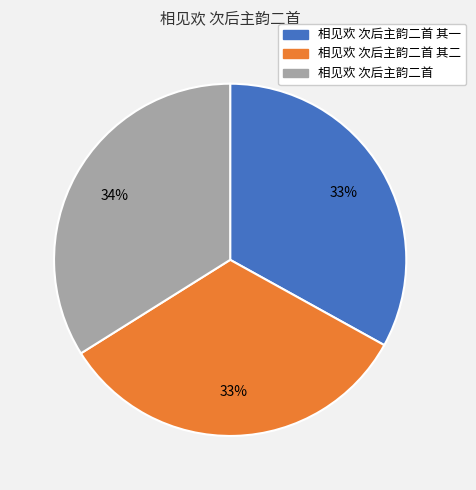

Is there a majority slice in this chart?

No